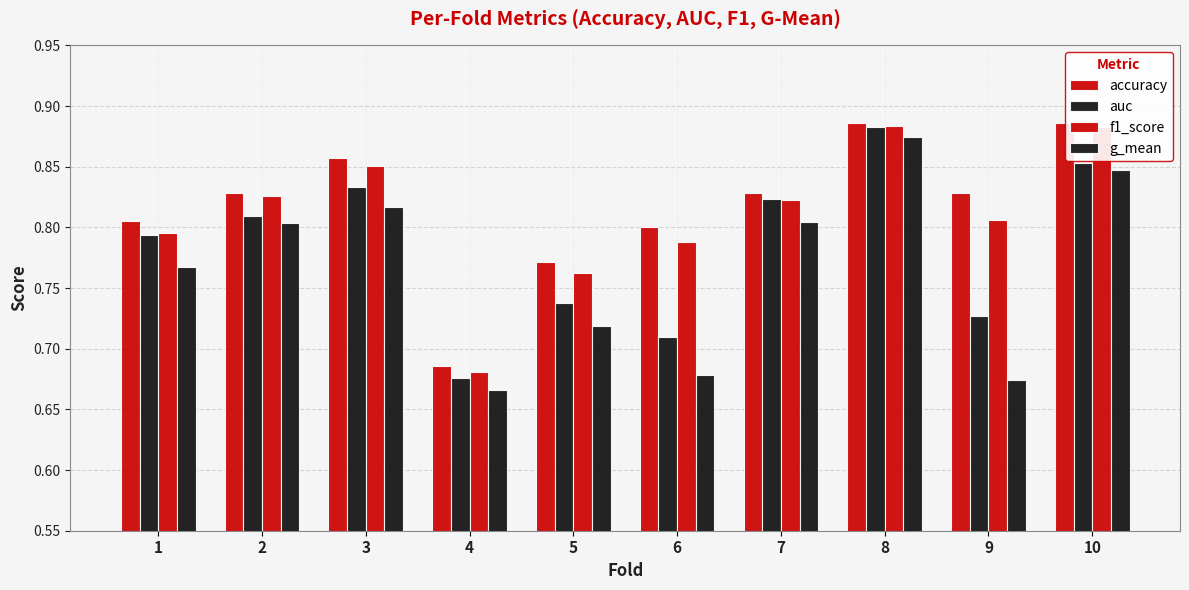

Reading left to right, extract all data points from this chart.

accuracy: 0.8	0.8	0.9	0.7	0.8	0.8	0.8	0.9	0.8	0.9
auc: 0.8	0.8	0.8	0.7	0.7	0.7	0.8	0.9	0.7	0.9
f1_score: 0.8	0.8	0.9	0.7	0.8	0.8	0.8	0.9	0.8	0.9
g_mean: 0.8	0.8	0.8	0.7	0.7	0.7	0.8	0.9	0.7	0.8